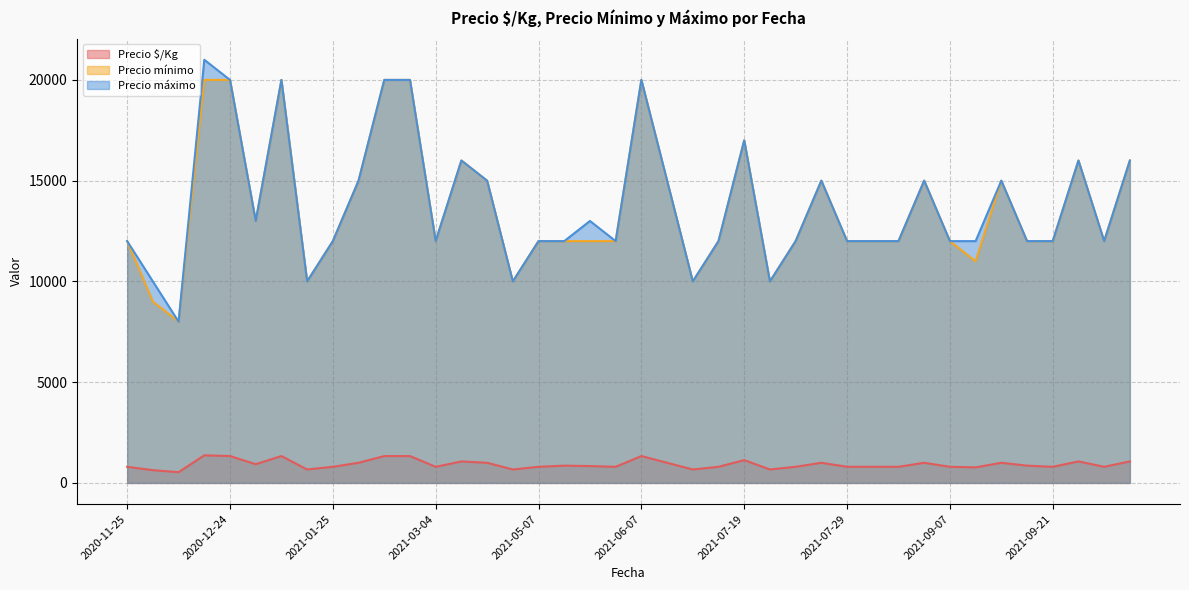

Does the chart have visible grid lines?

Yes